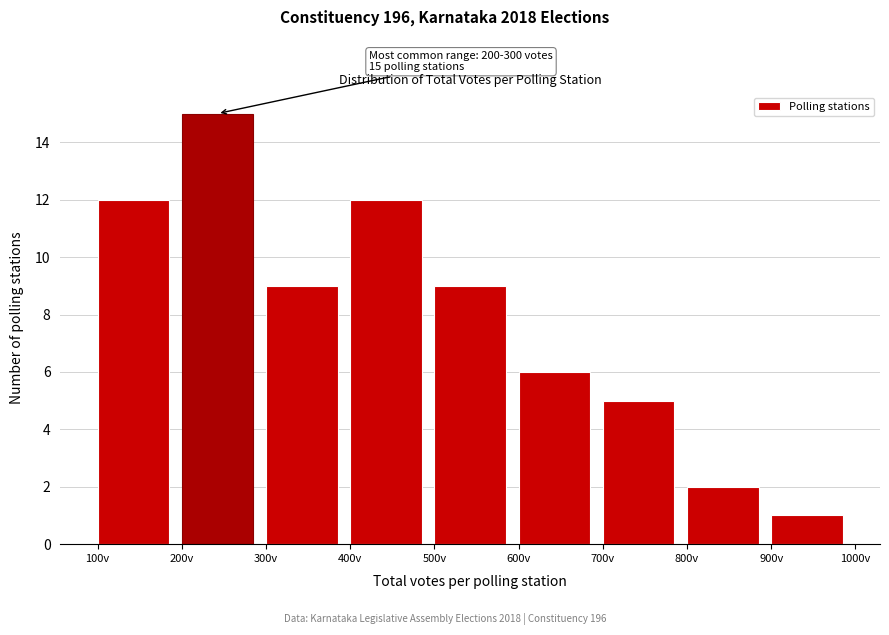

Over which range of the x-axis is the bar tallest?

200 to 300